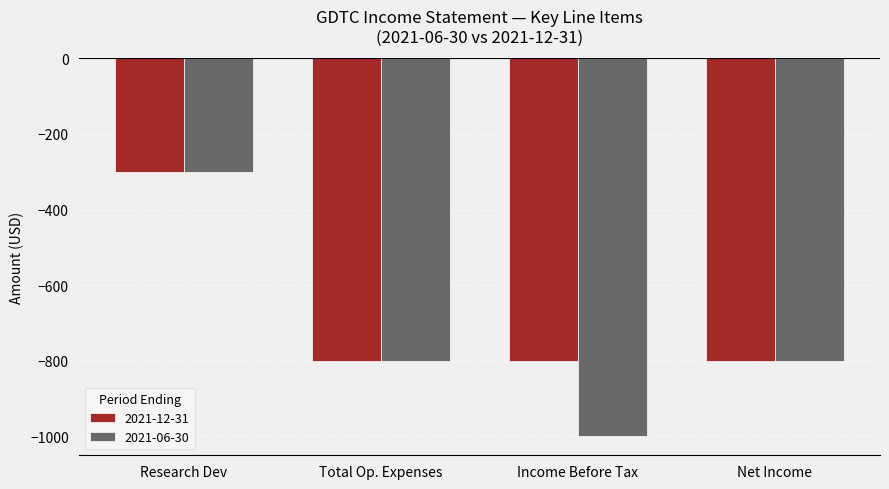

How many data points does each series have?

4